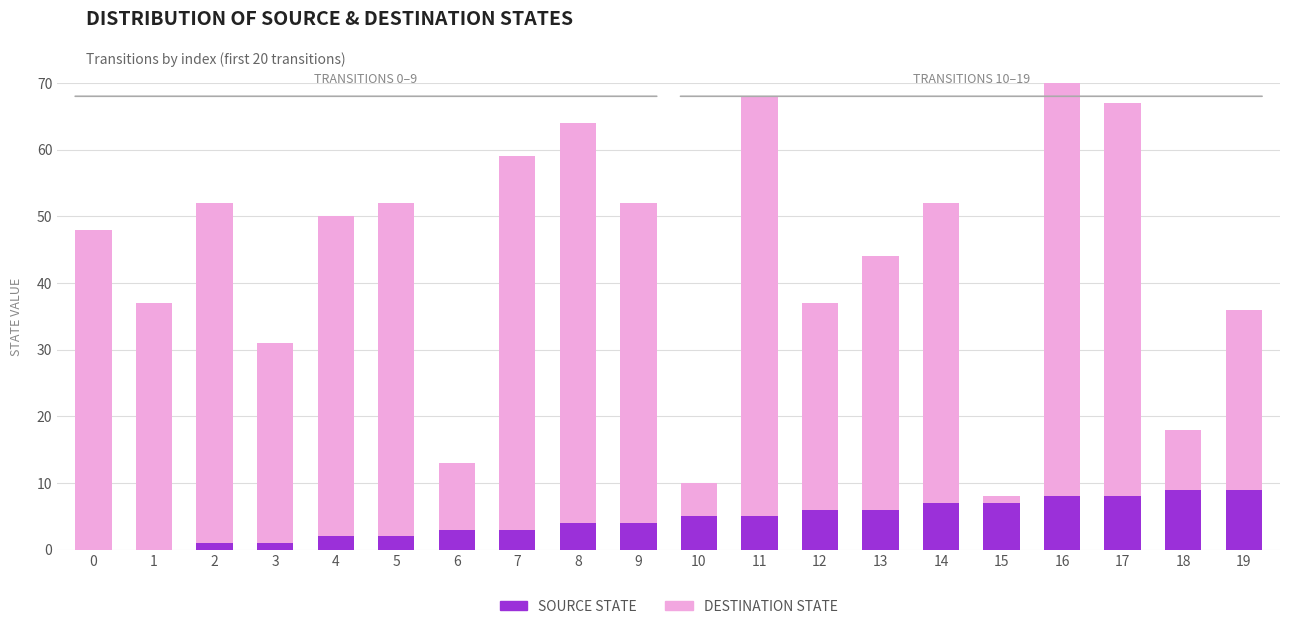

Which series has the largest total across all categories?

destination_state